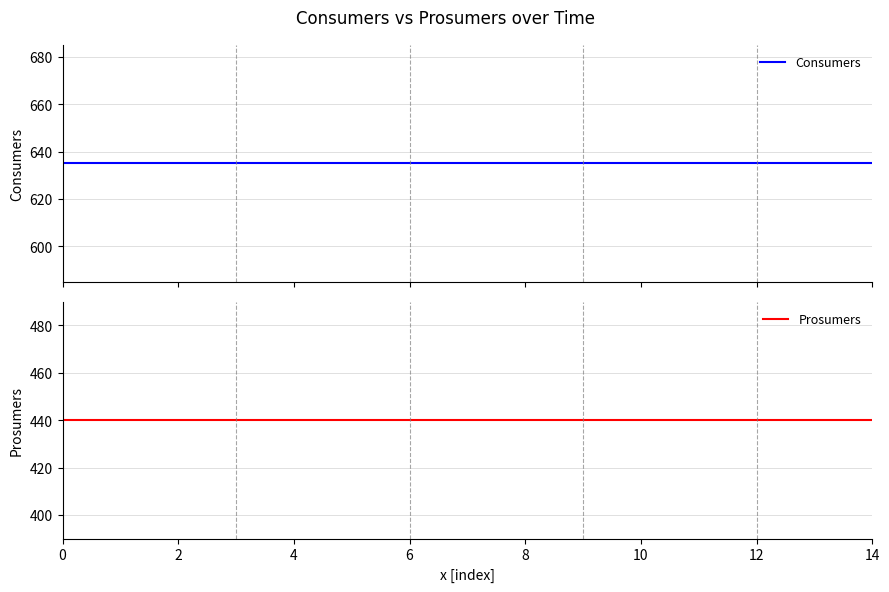

At 14, list the series in order from largest to smallest.

Consumers, Prosumers